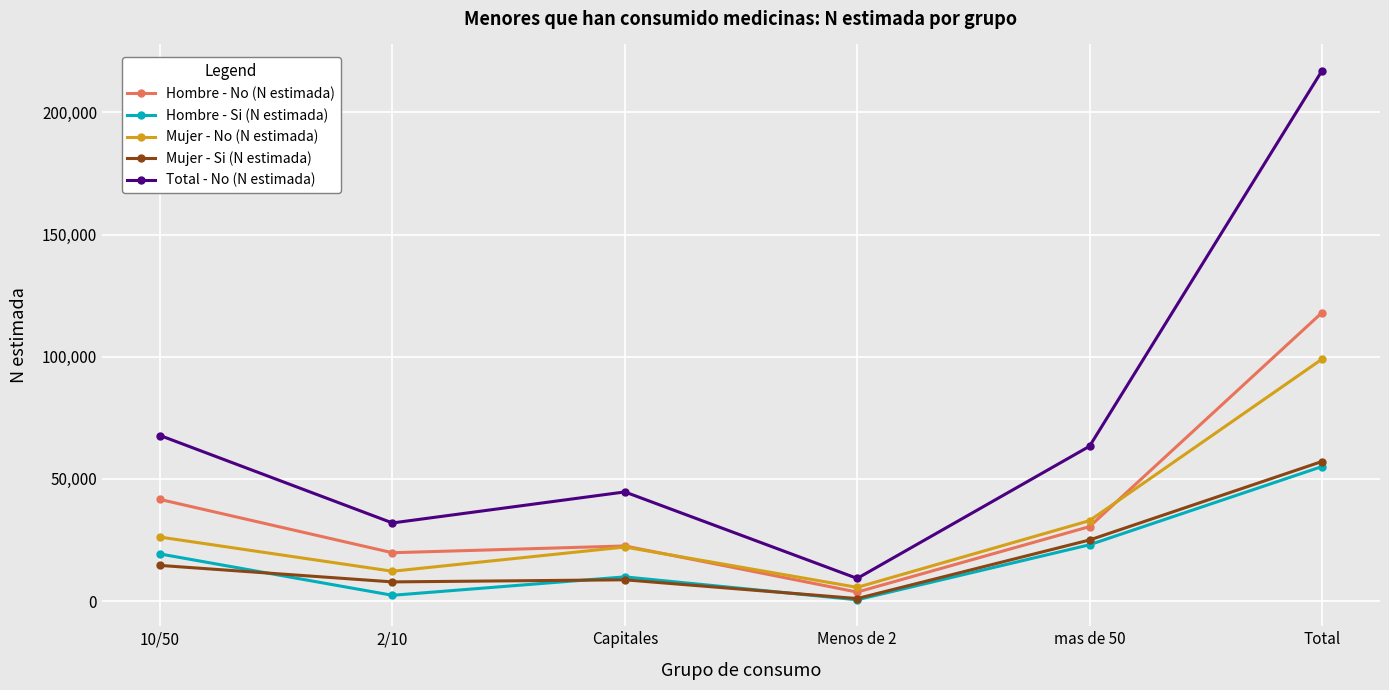

The Mujer - Si (N estimada) series shows 15783 at mas de 50. True or false?

False